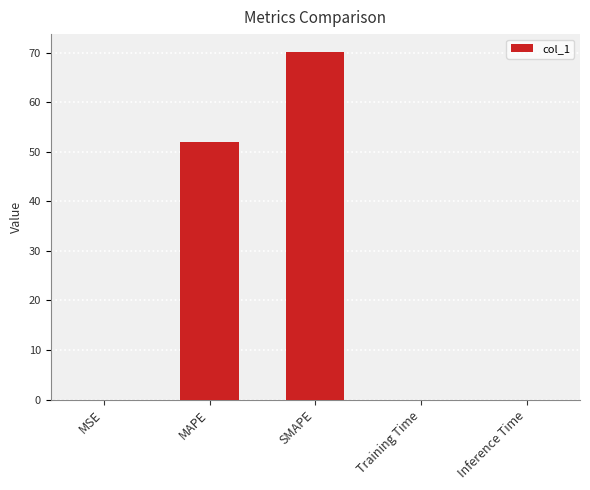

Where is the data nearest to the value 35?

MAPE